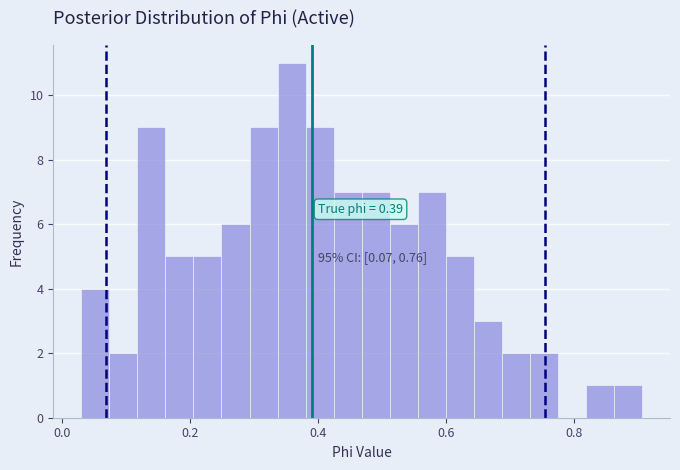

Read against the x-axis, roughly where is the centre of the tallest bar?

0.36